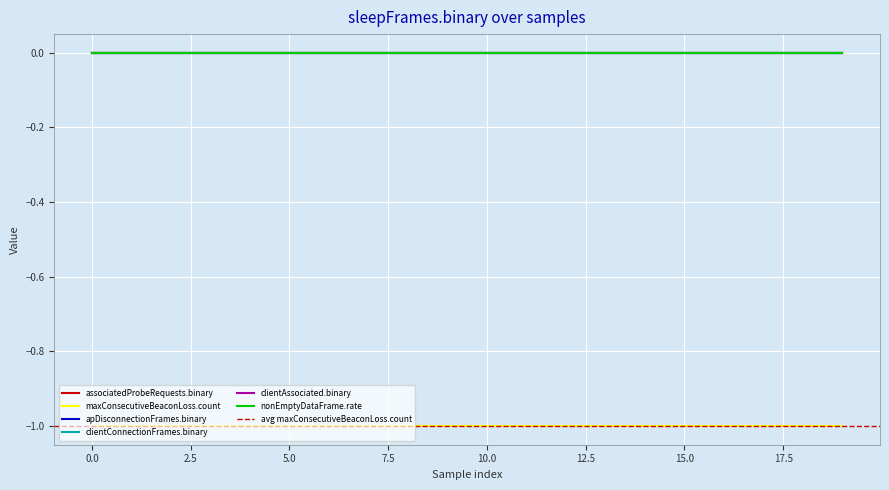

Is the value of nonEmptyDataFrame.rate at 0 greater than the value of clientConnectionFrames.binary at 0?

No